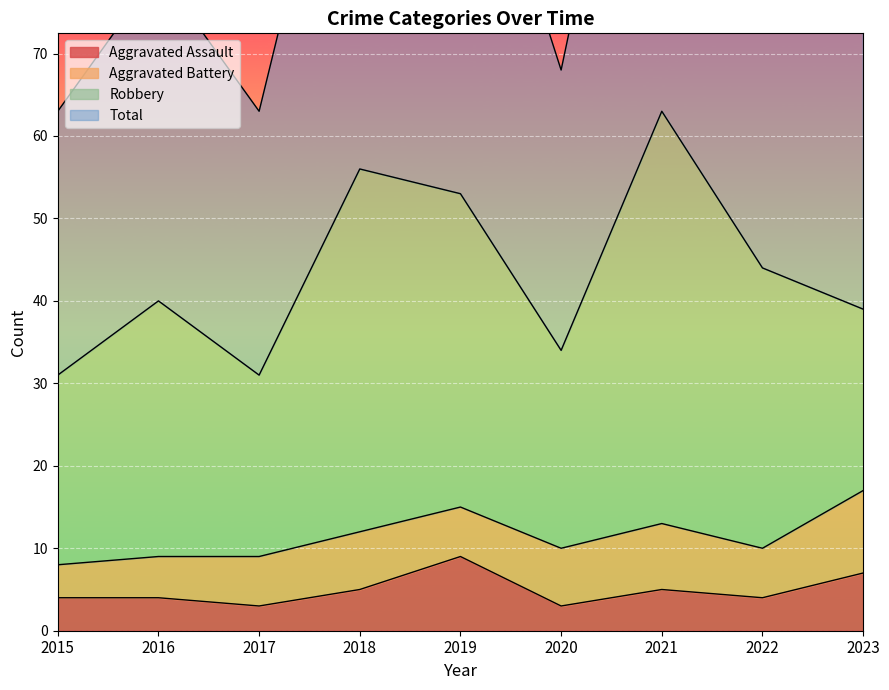

The value of Aggravated Assault at 2016 is 6. True or false?

False